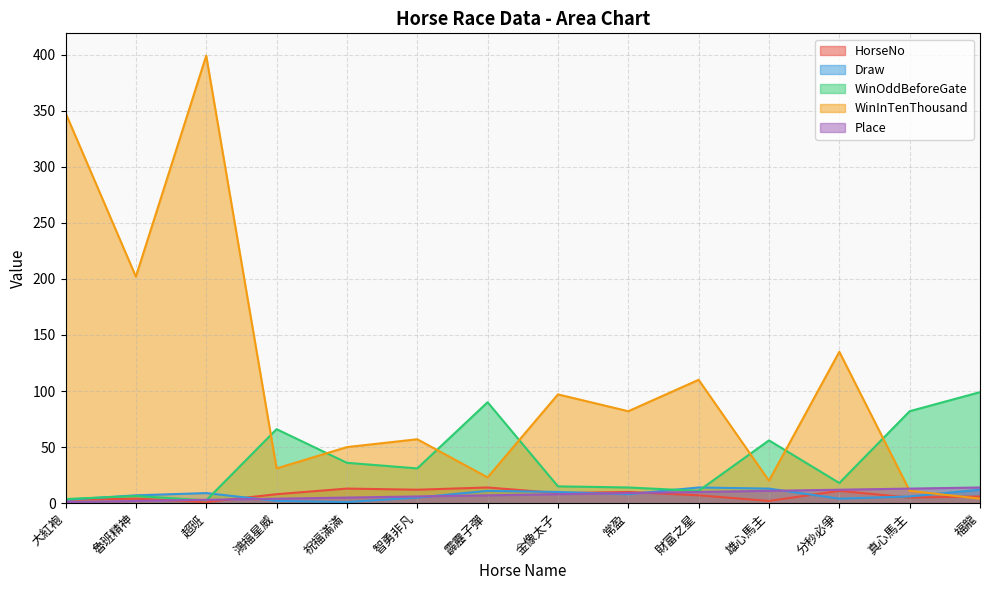

Rank the categories by Draw value from lowest to highest.

祝福滿滿, 鴻福星威, 大紅袍, 分秒必爭, 智勇非凡, 真心馬主, 魯班精神, 常盈, 超班, 金像太子, 霹靂子彈, 福龍, 雄心馬主, 財富之星